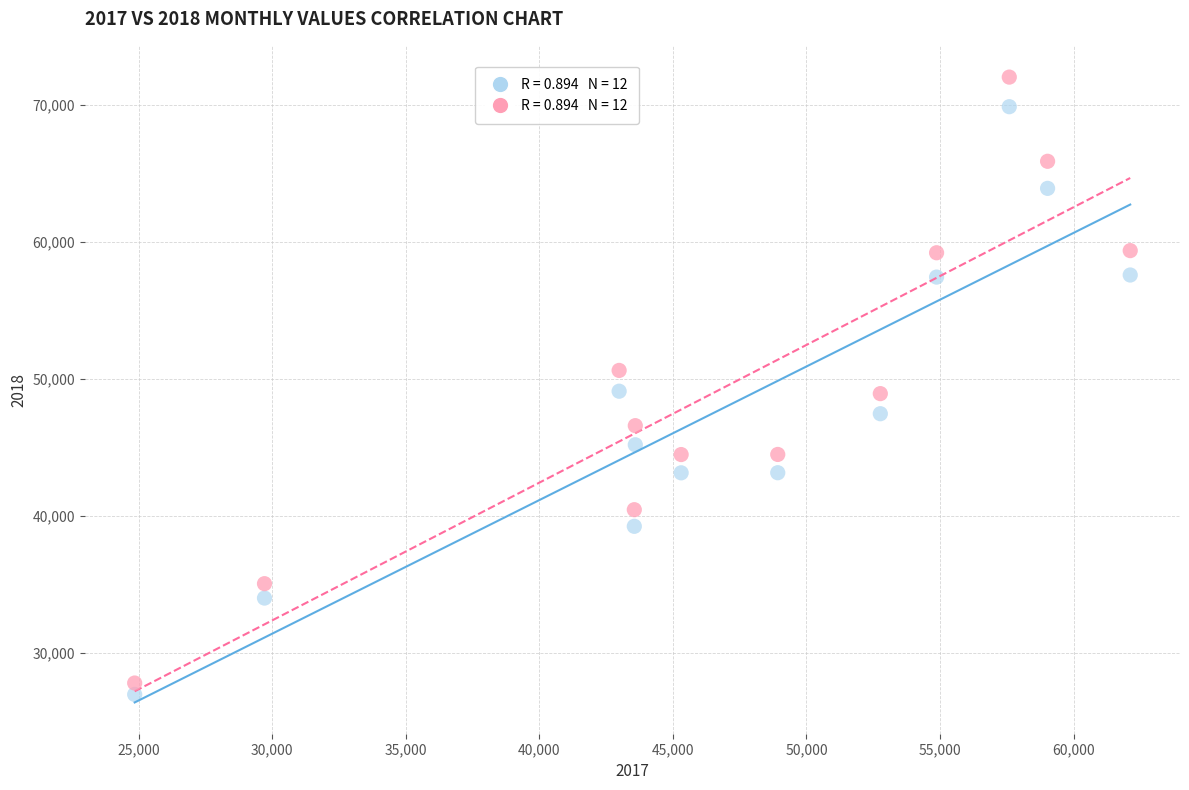

Across all data points, what is the range of X values (max minus min)?

37263.0